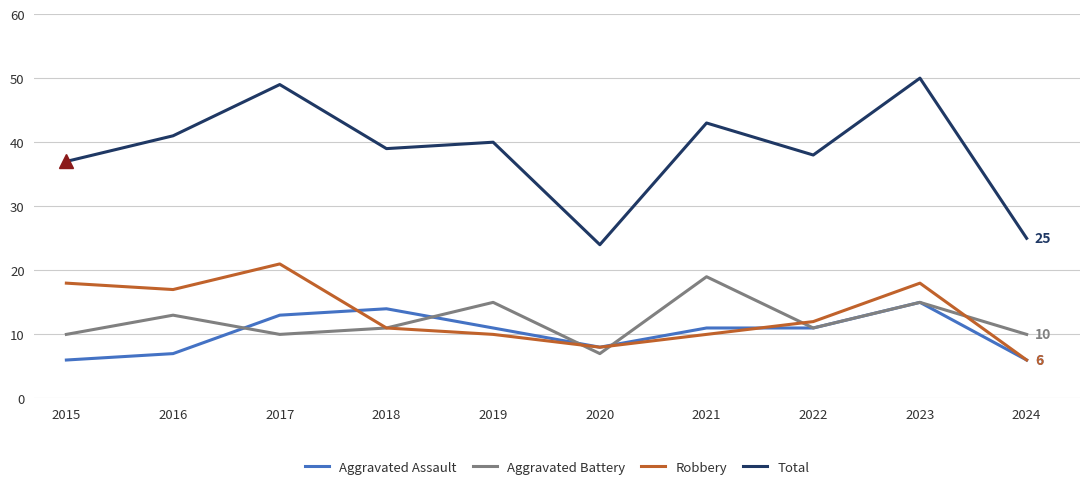

Between 2022 and 2023, which series saw the biggest shift?

Total